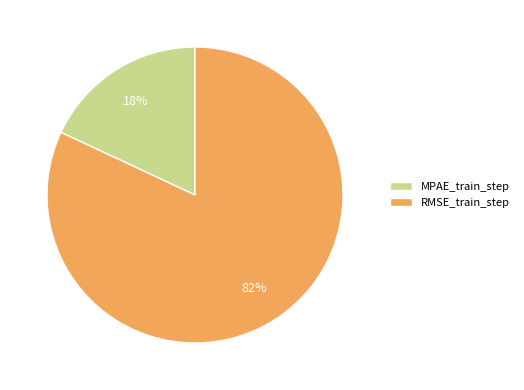

Which slice represents more than half of the pie?

RMSE_train_step